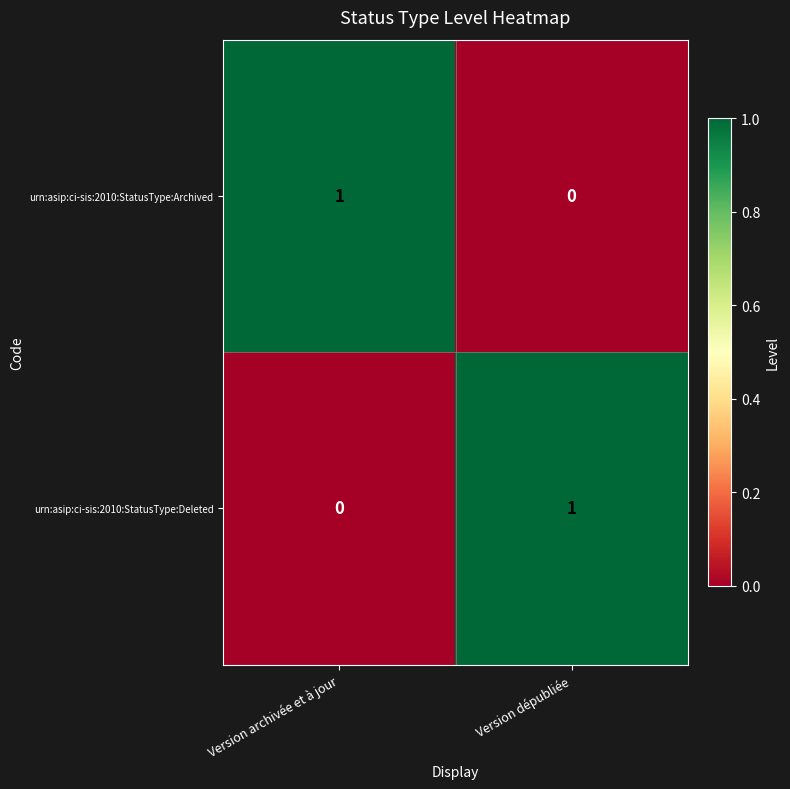

What is the spread (max minus min) of values at Version dépubliée?

1